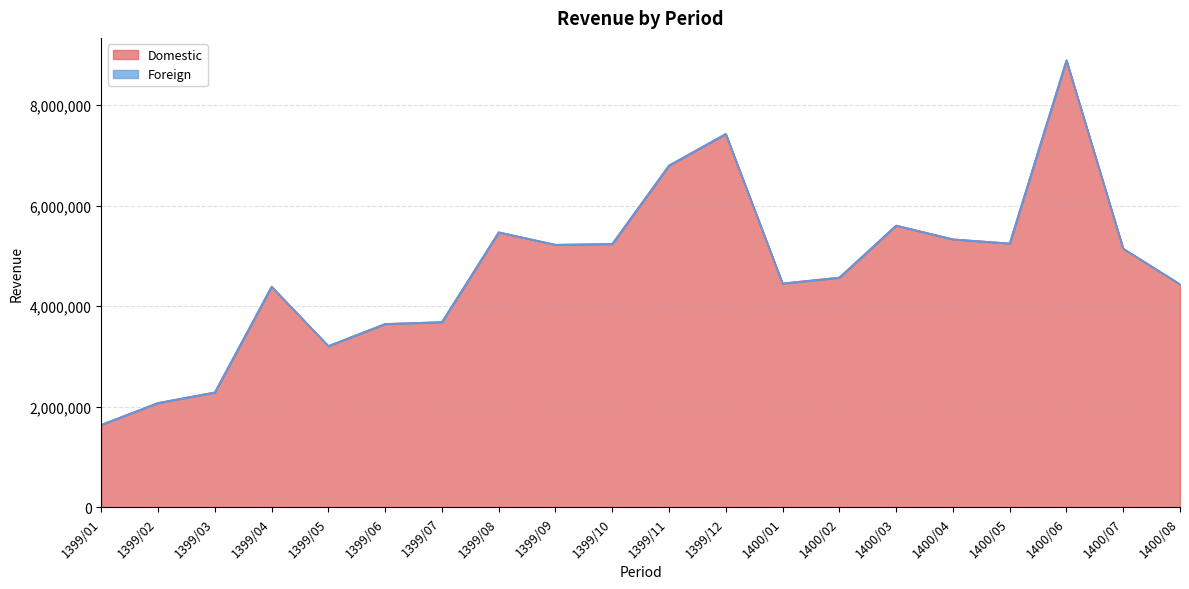

Which label corresponds to the smallest value in the chart?

1399/01